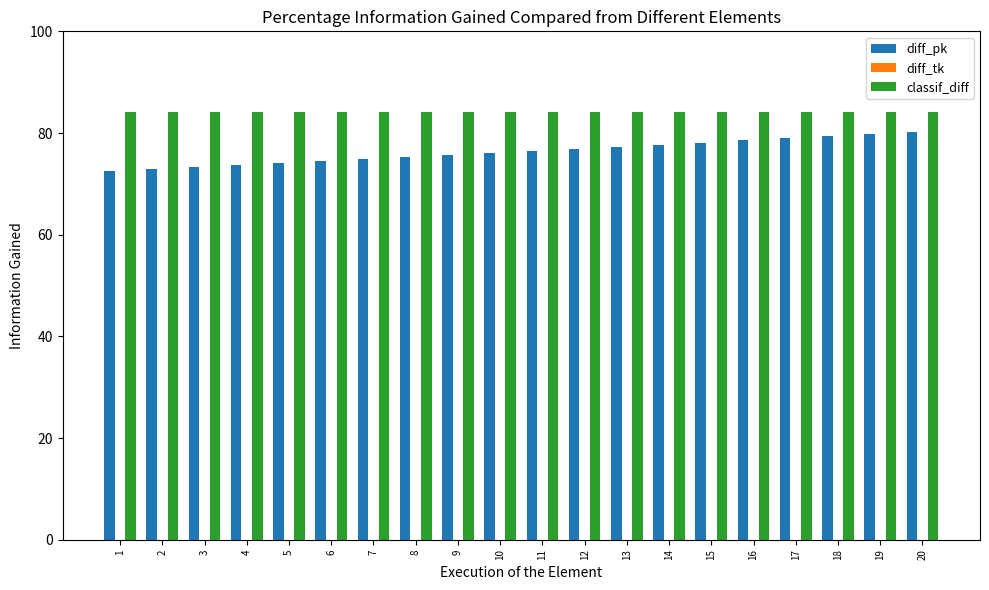

Which series has the largest total across all categories?

classif_diff